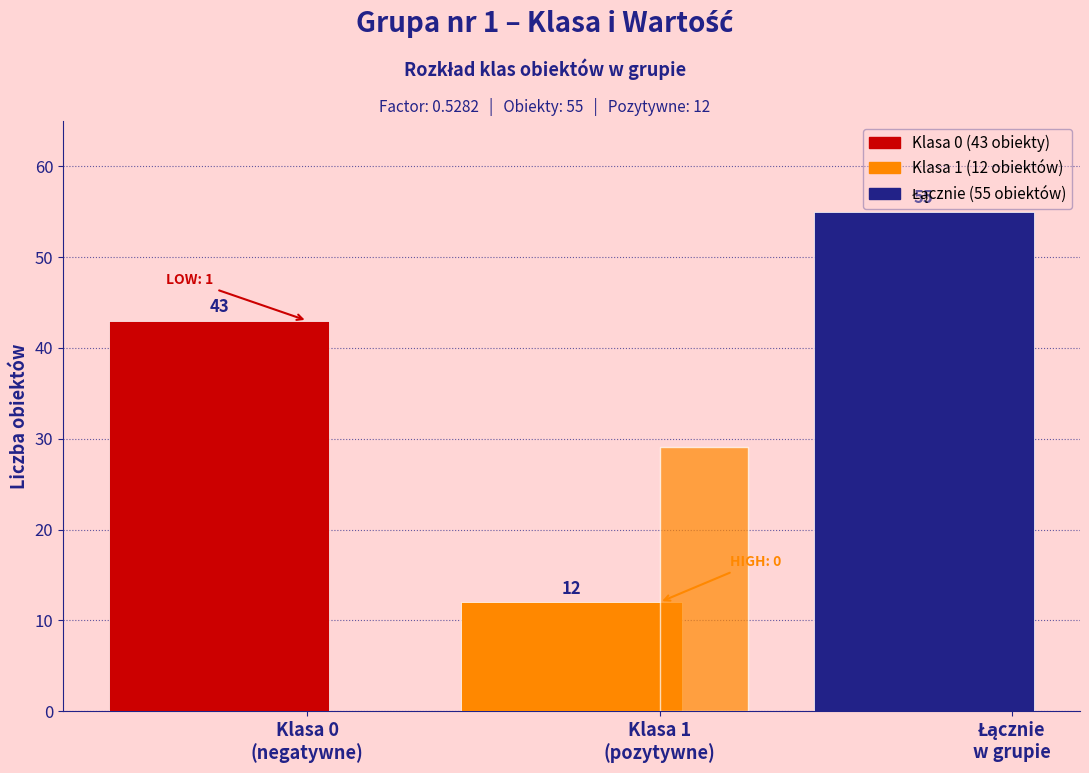

Reading right to left, transcribe all the data shown in this chart.

55	12	43